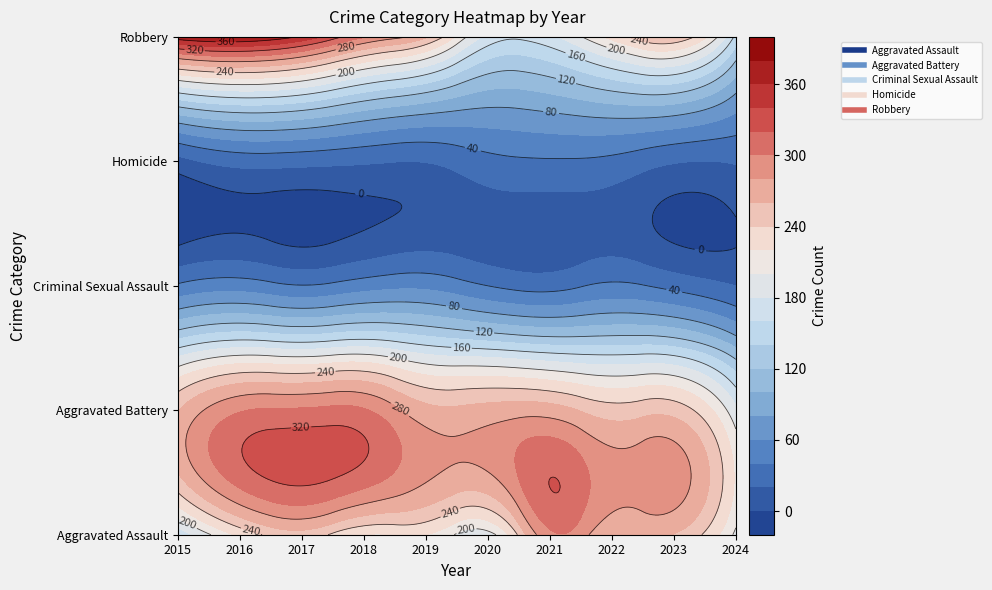

Where is Aggravated Battery nearest to the value 244?

2022